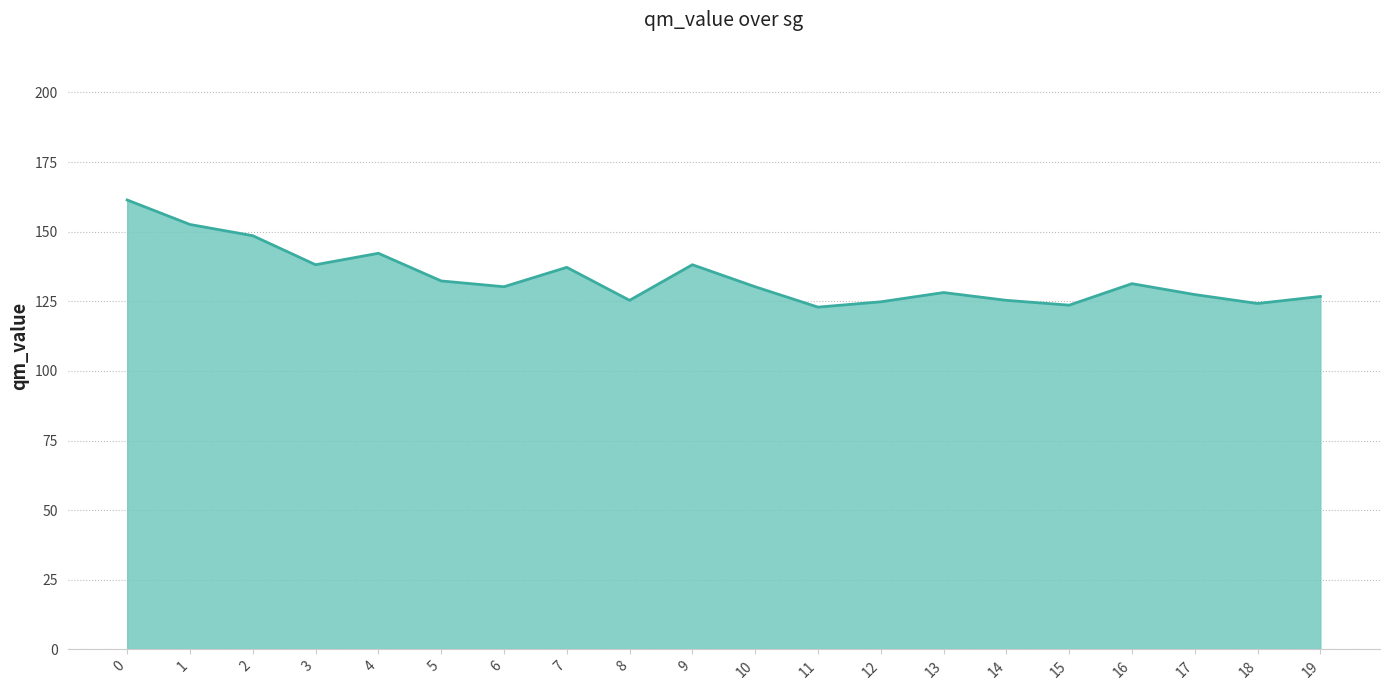

The value at 10 is 130.2. True or false?

True